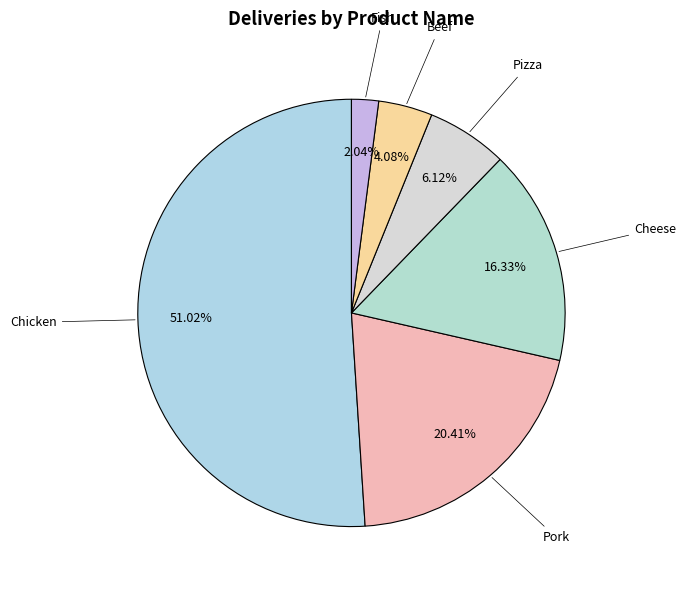

Count the number of slices in the pie.

6